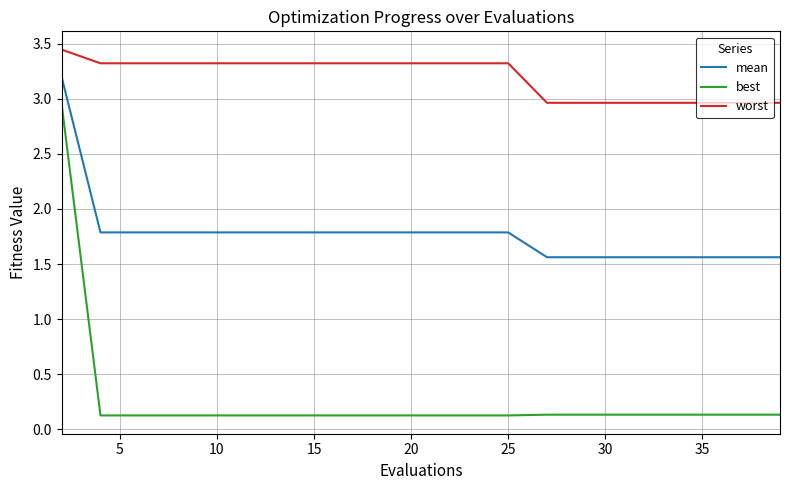

What is the difference between the maximum and minimum values in the worst series?

0.5